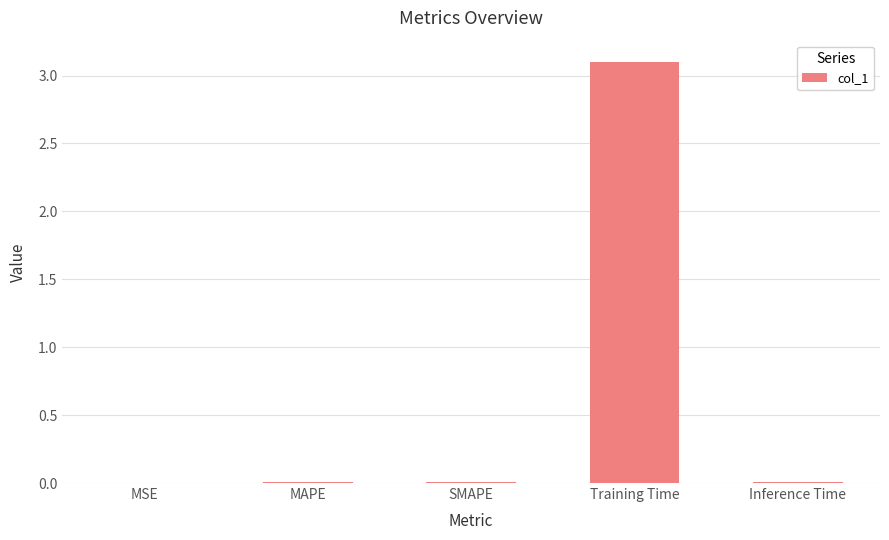

Is it true that the value at MAPE is 0.0?

True